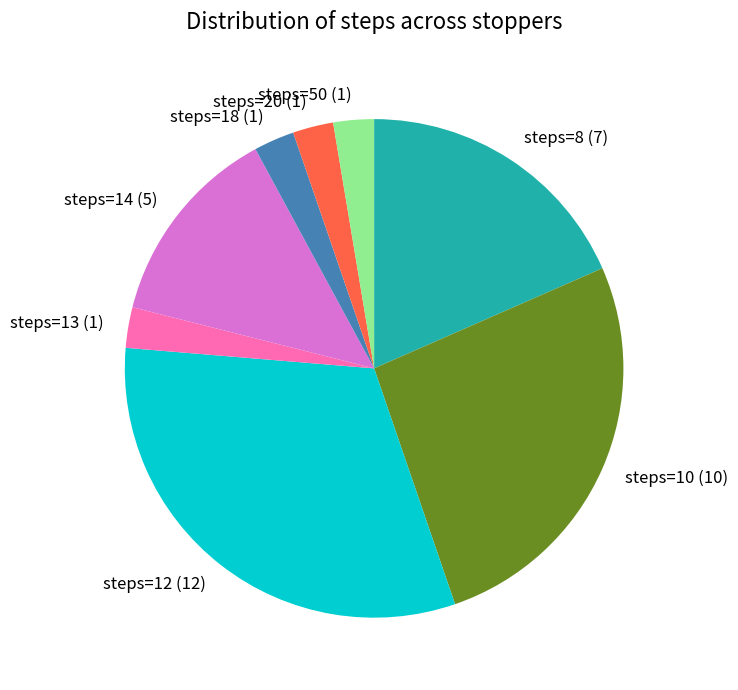

How many segments does this pie chart have?

8